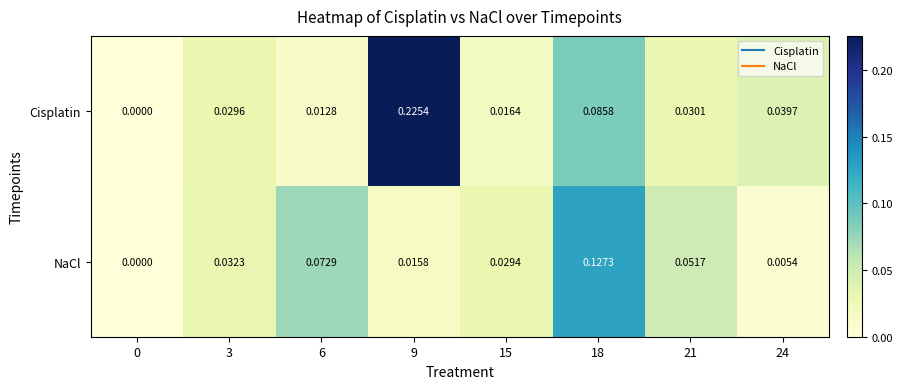

At 6, list the series in order from largest to smallest.

NaCl, Cisplatin